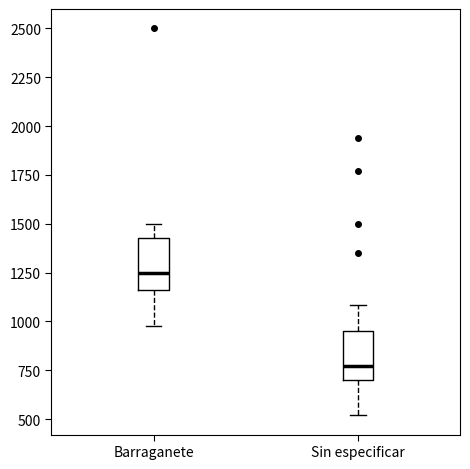

Where is the lower edge of the box for Sin especificar on the y-axis? The values are not printed on the chart, so give them approximately, as read against the axis.

700